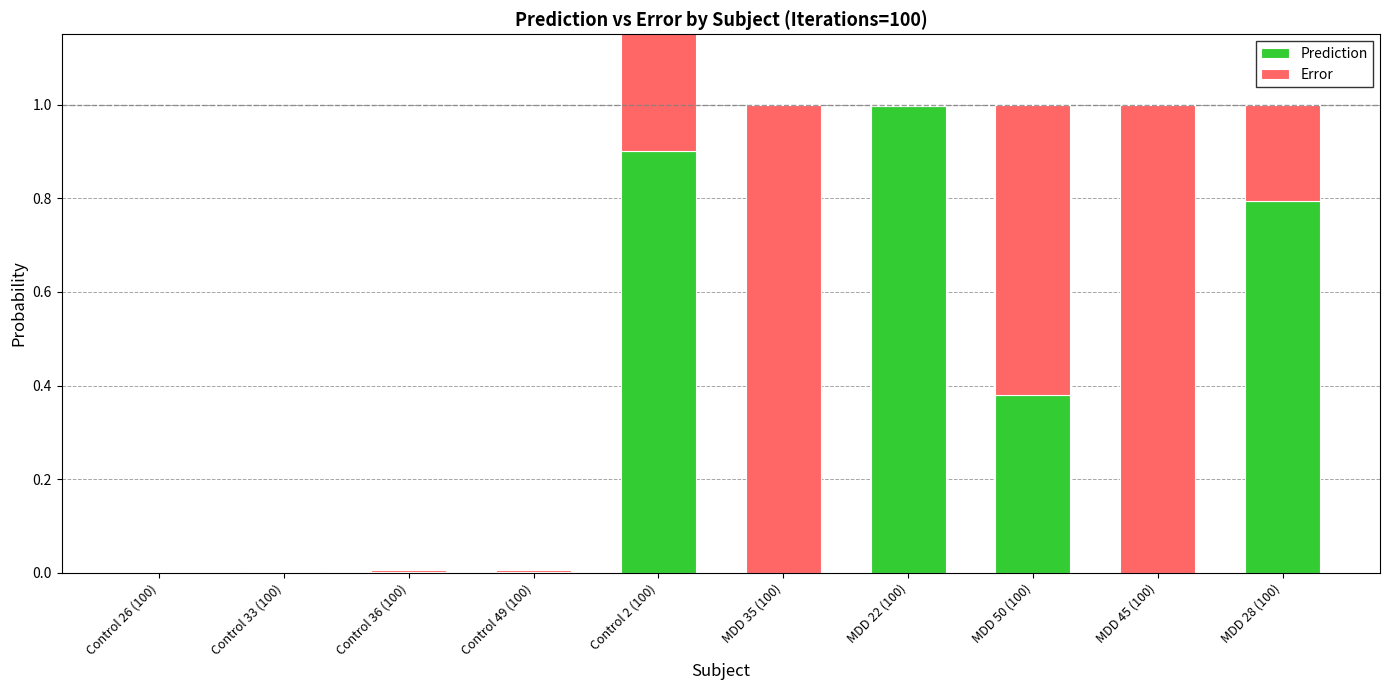

What position from the left is MDD 50 (100)?

8